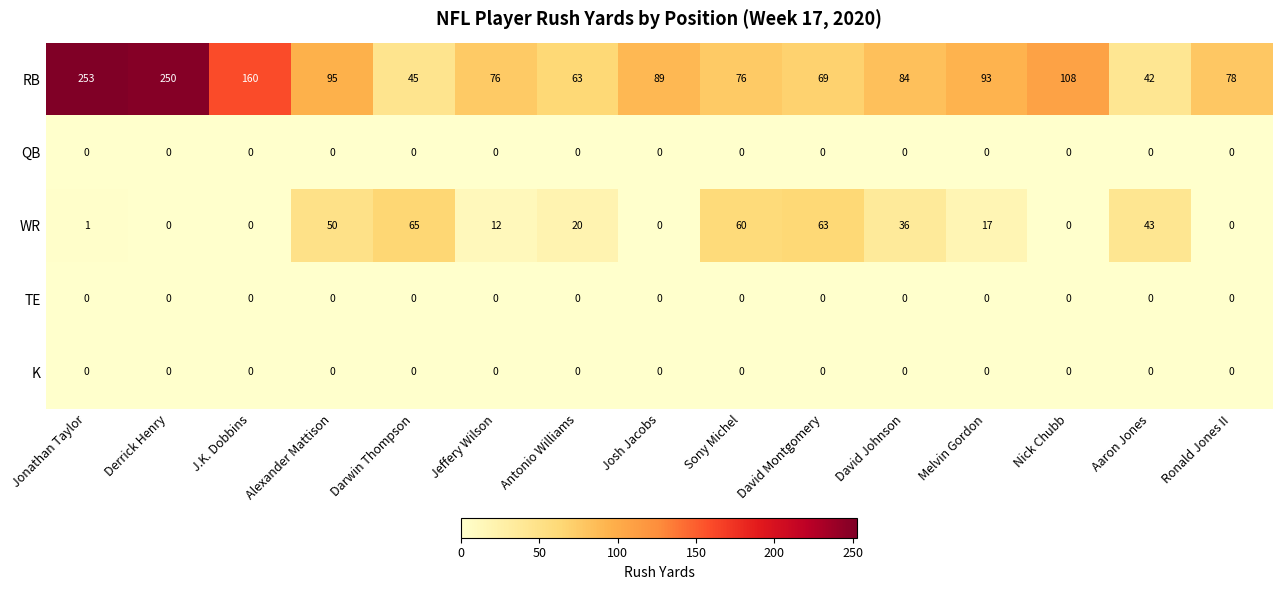

Which series has the widest spread of values?

RB